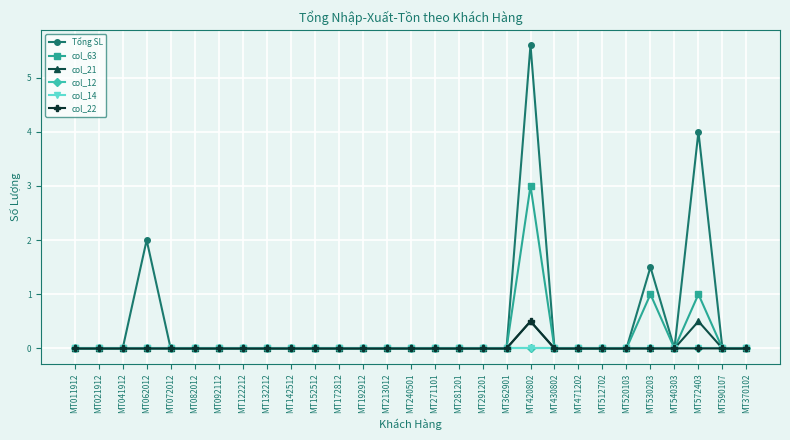

Between MT512702 and MT240501, which is larger?

MT512702